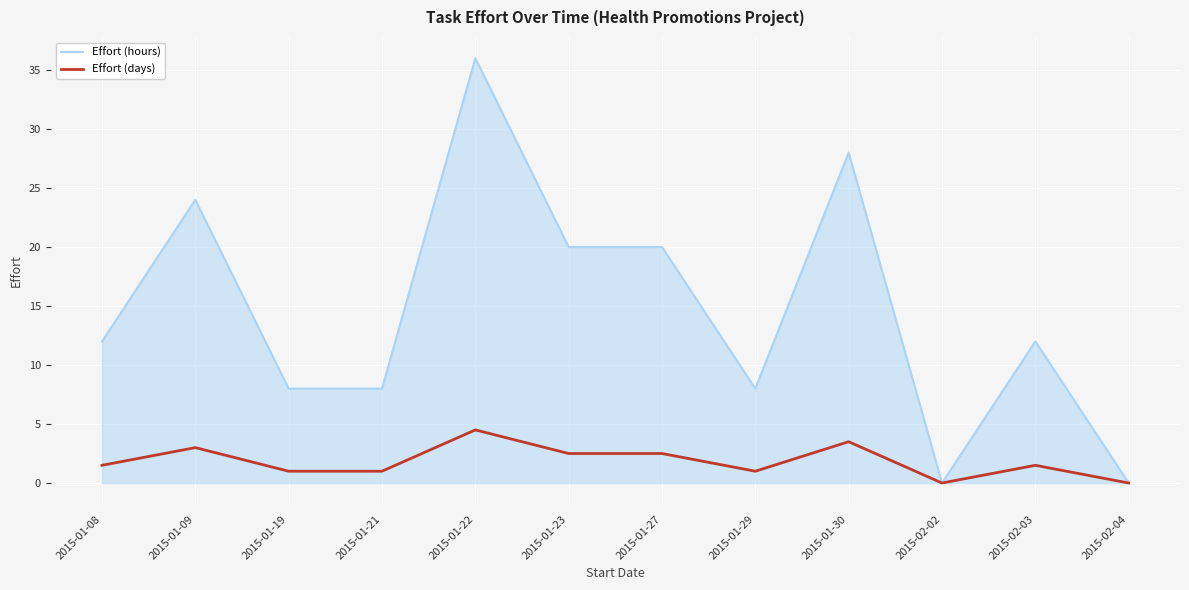

At 2015-01-09, list the series in order from largest to smallest.

Effort (hours), Effort (days)